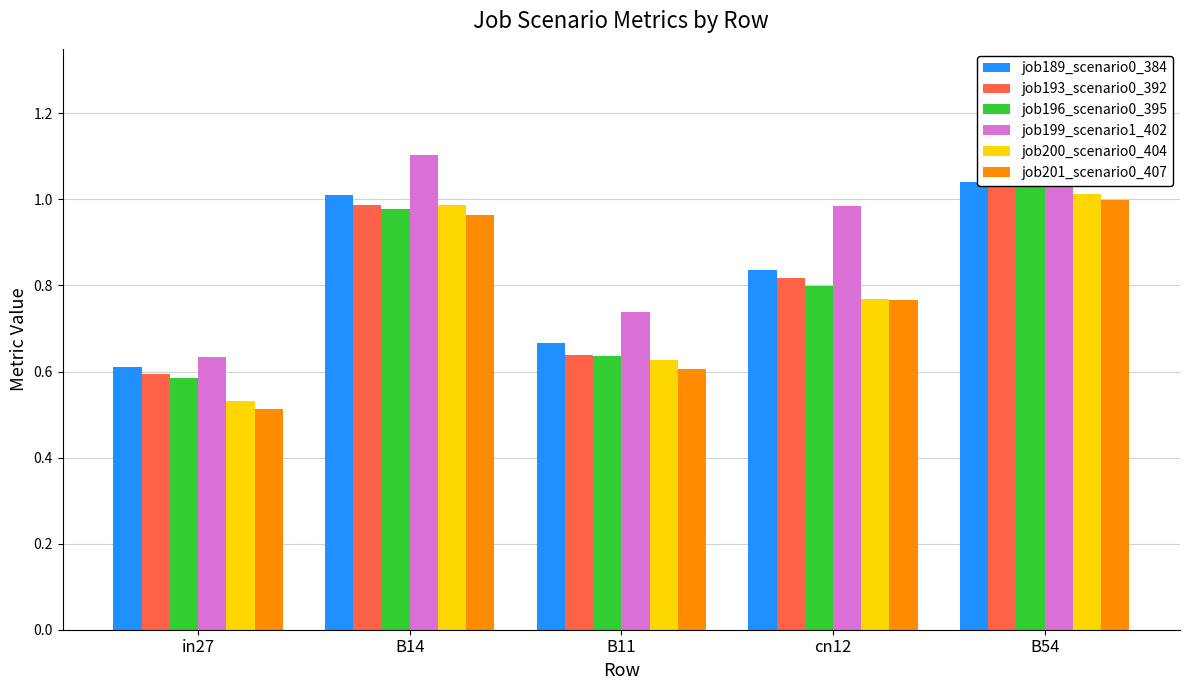

Rank the series at B54 from highest to lowest value.

job199_scenario1_402, job189_scenario0_384, job196_scenario0_395, job193_scenario0_392, job200_scenario0_404, job201_scenario0_407